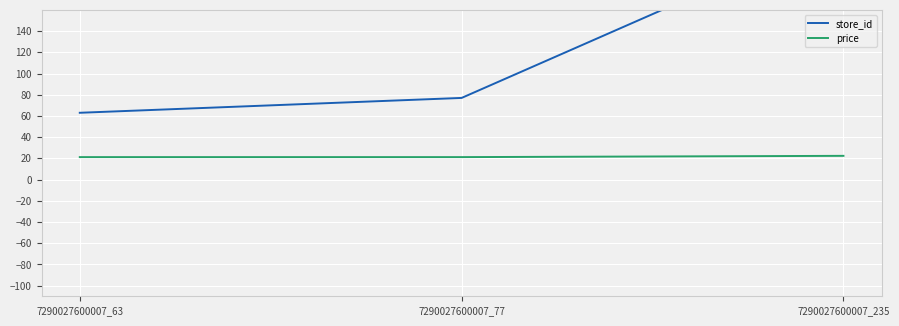

What is the sum of all price values?

64.8